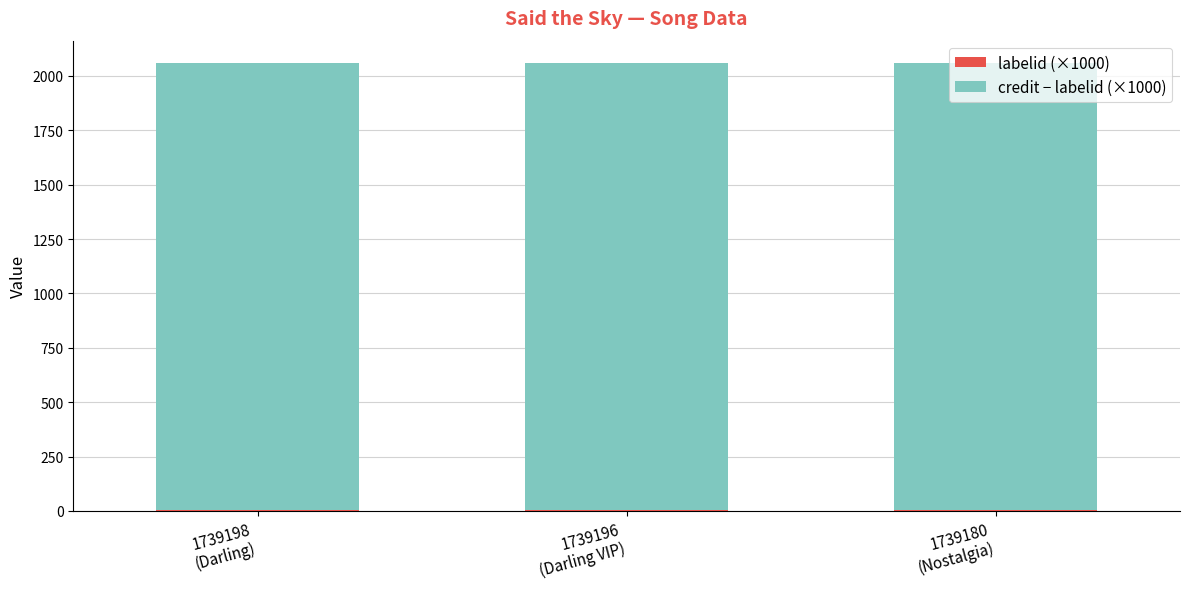

Count the number of data series in this chart.

2